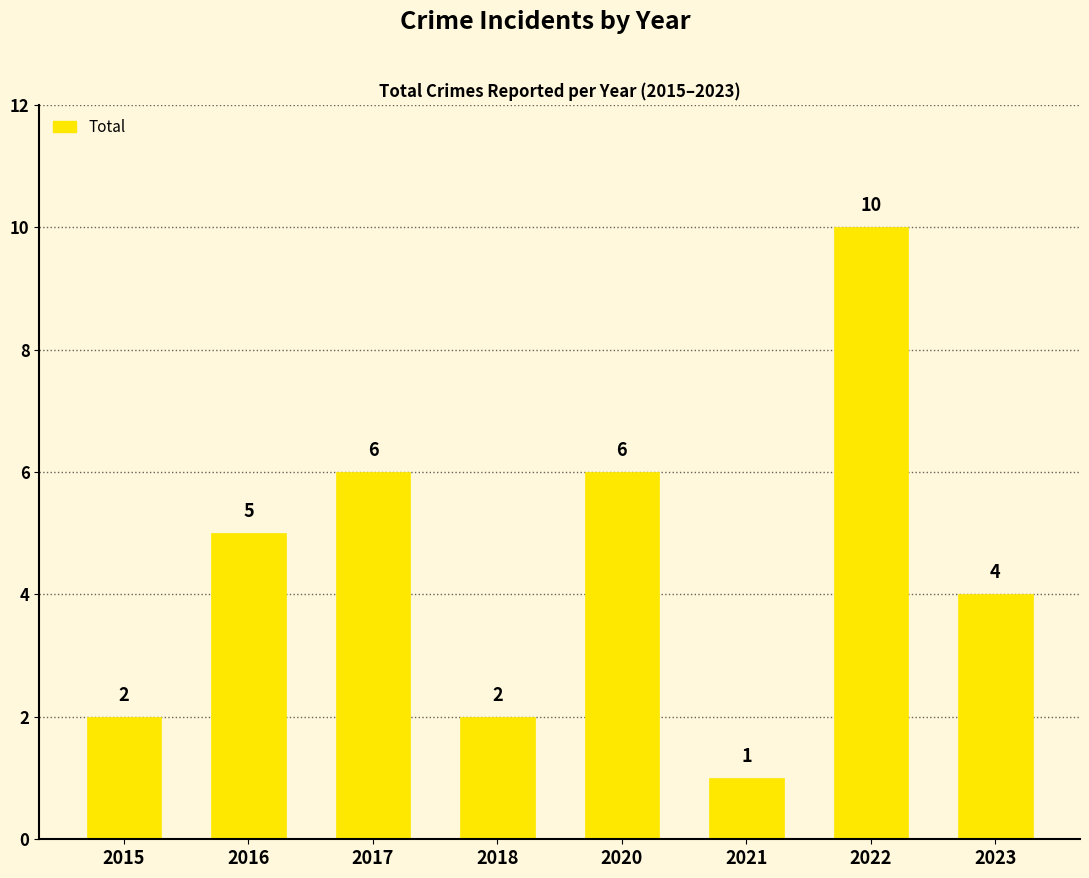

Which has a higher value, 2021 or 2020?

2020